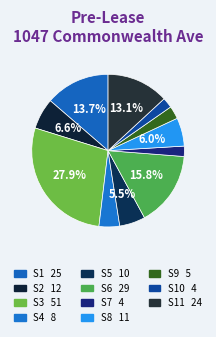

How many segments does this pie chart have?

11